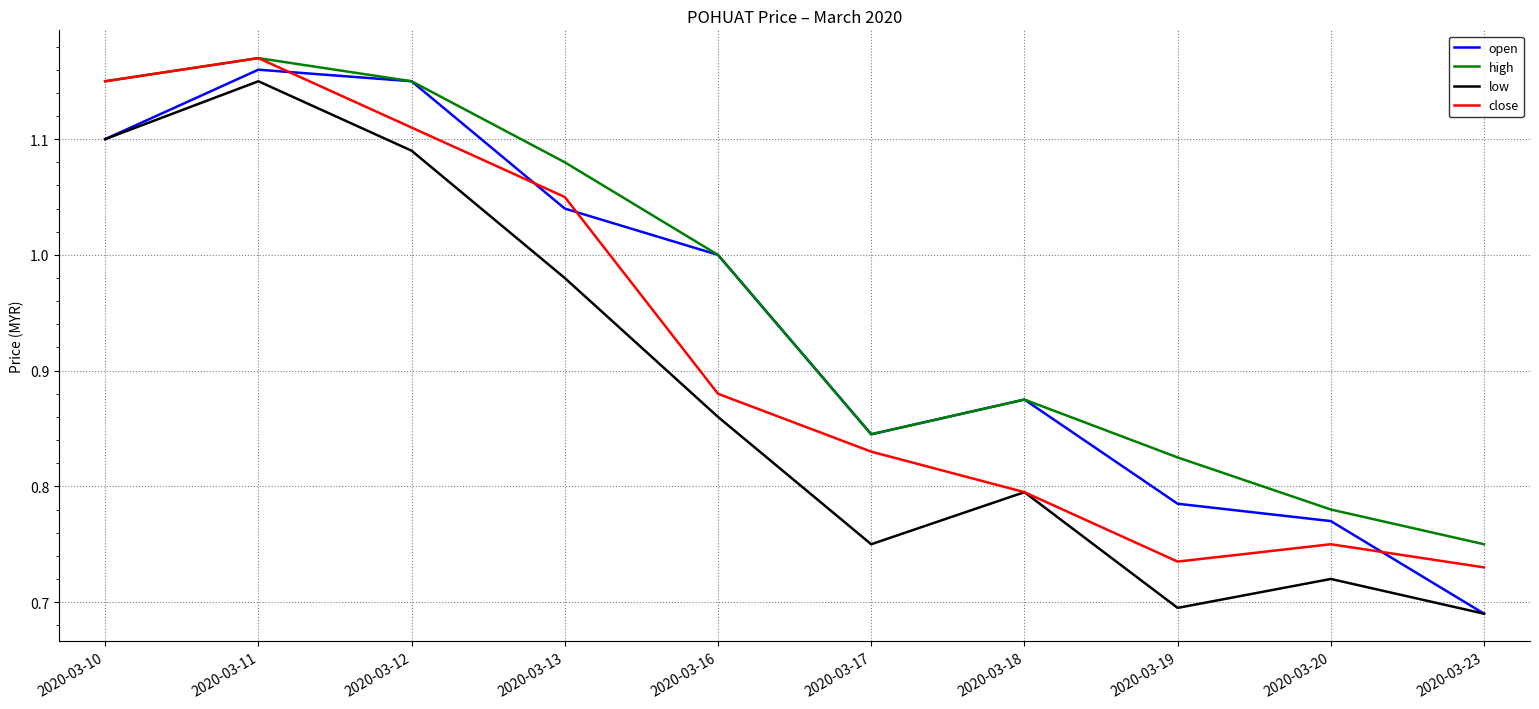

Which series has the largest total across all categories?

high